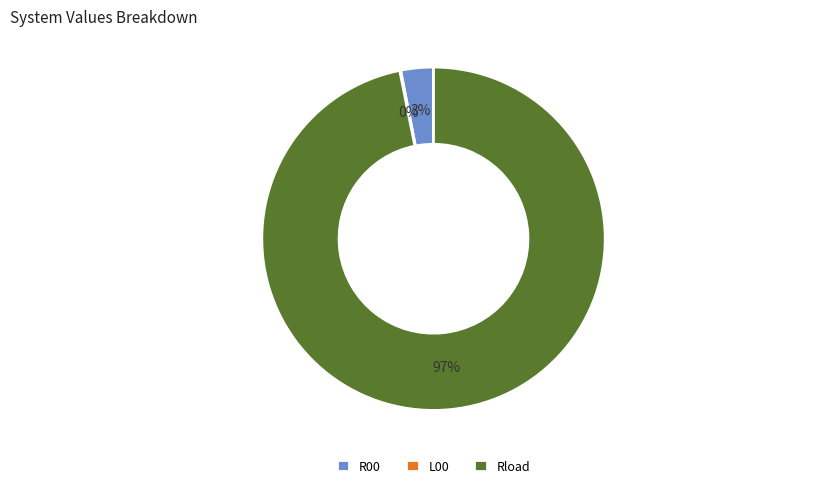

Which category accounts for the majority?

Rload